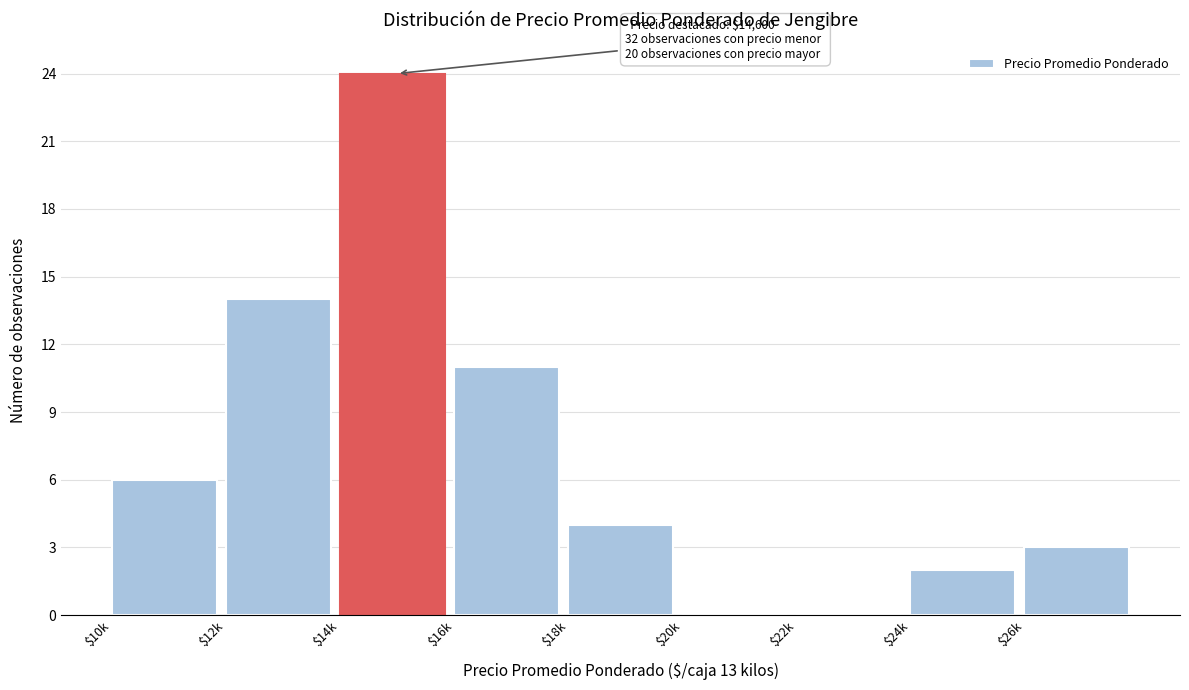

What is the sum of all values?

64